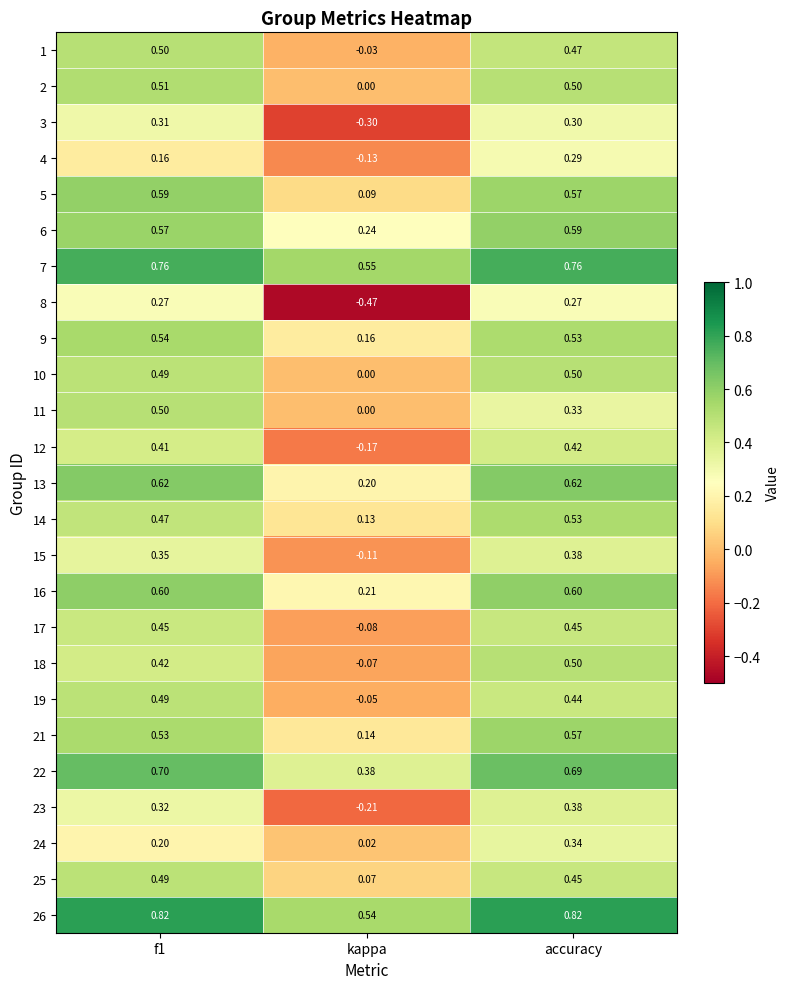

At which label is 16 closest to 0?

kappa